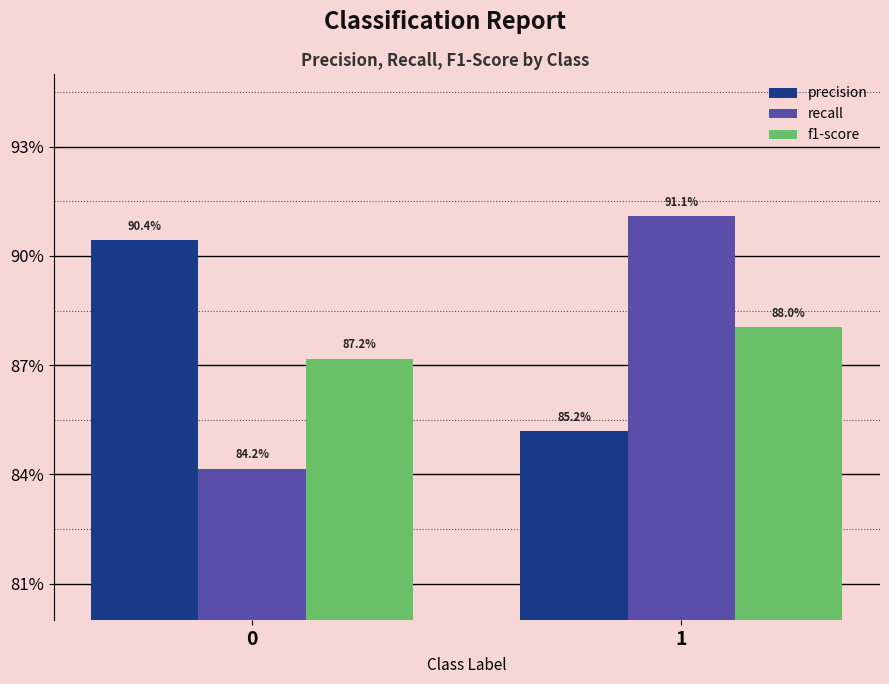

What is the maximum value for f1-score?

0.9